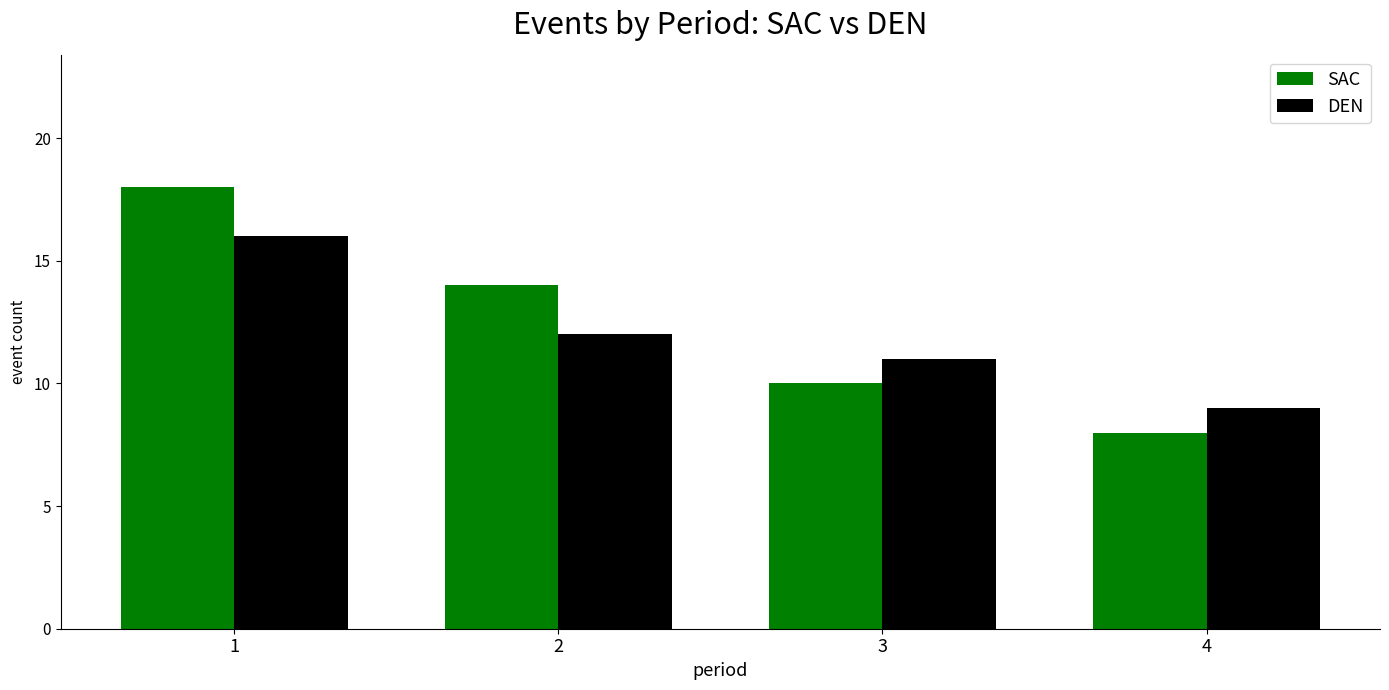

Is the value of DEN at 3 greater than the value of SAC at 4?

Yes